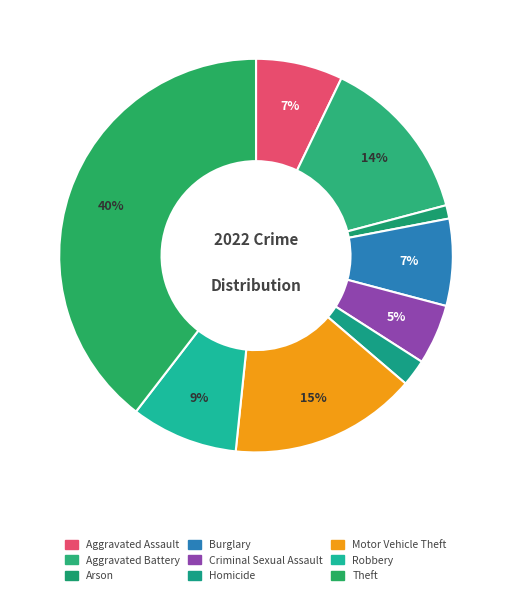

Does Arson account for over 50% of the chart?

No